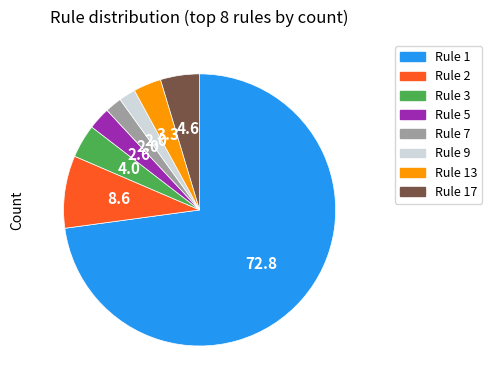

Is it true that Rule 5 is 3% of the pie?

True